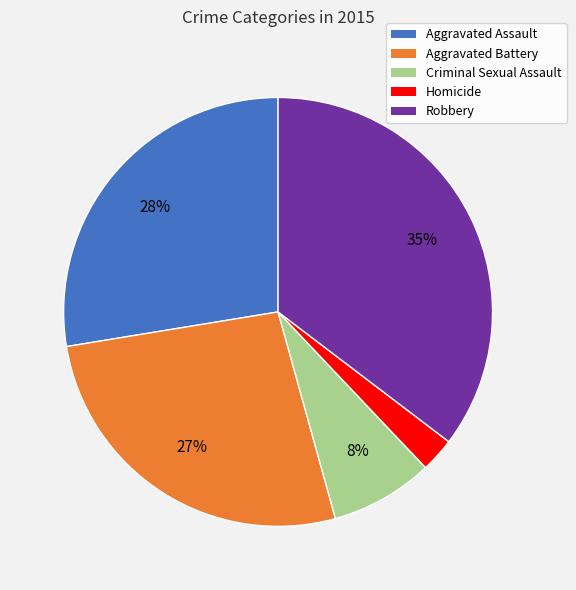

Do Robbery and Criminal Sexual Assault together represent more than half of the pie?

No